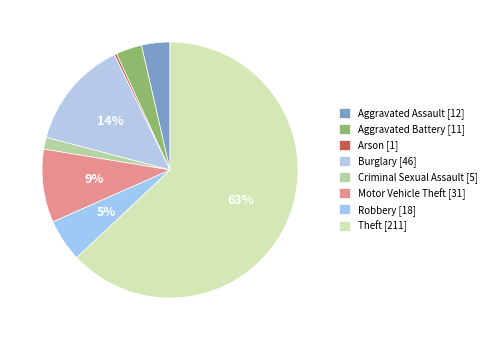

What percentage is the Burglary slice, to the nearest percent?

14%